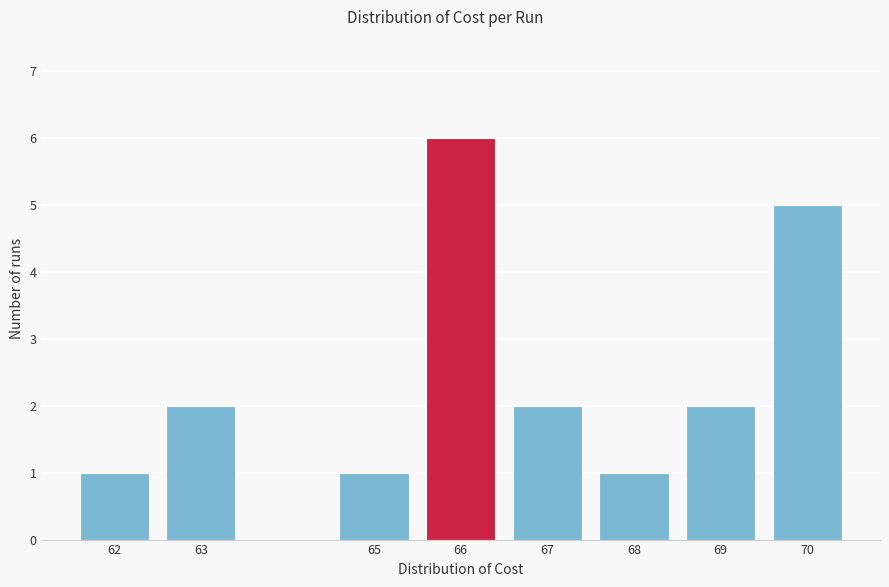

Reading left to right, what are all the values shown in this chart?

62=1	63=2	65=1	66=6	67=2	68=1	69=2	70=5